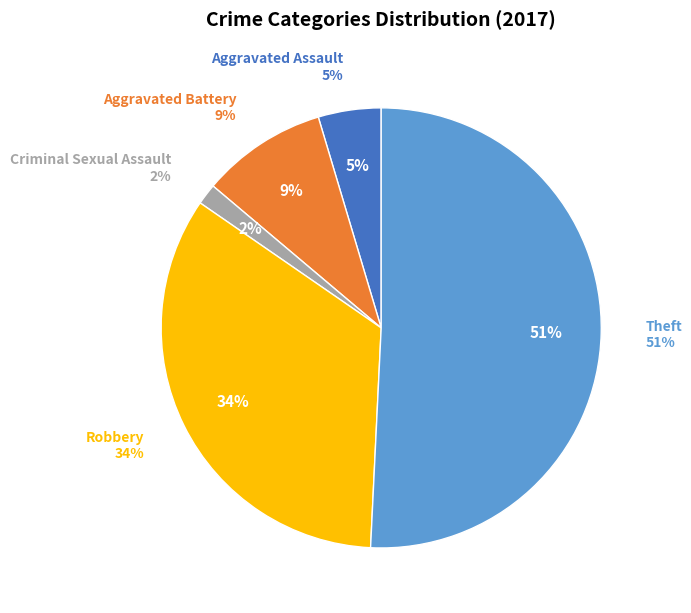

What percentage do Aggravated Assault and Robbery together represent?

38.5%